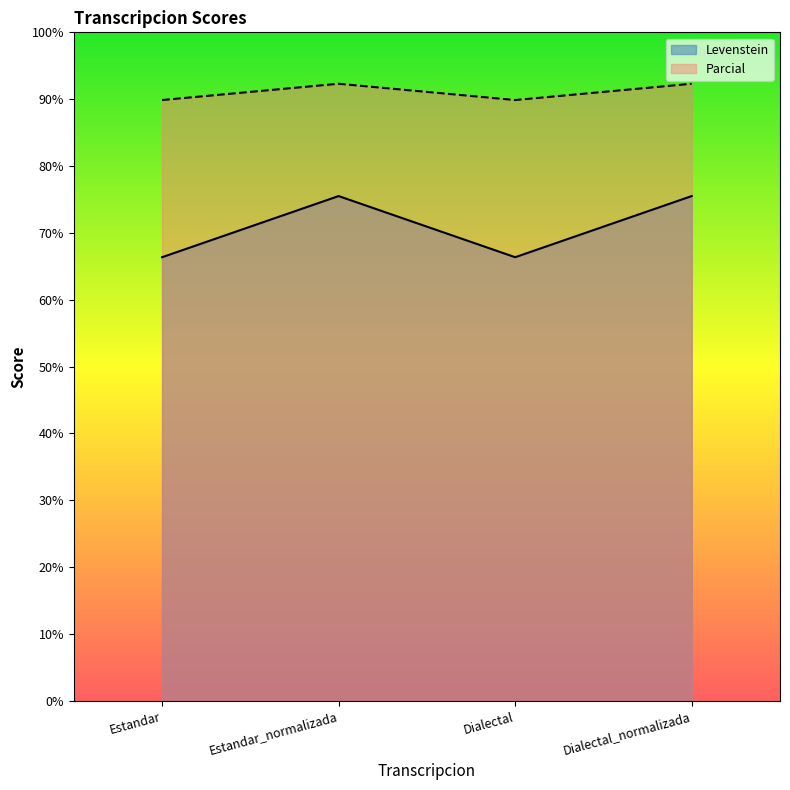

Reading left to right, list all the values displayed in this chart.

Levenstein: Estandar=66.4	Estandar_normalizada=75.5	Dialectal=66.4	Dialectal_normalizada=75.5
Parcial: Estandar=89.9	Estandar_normalizada=92.3	Dialectal=89.9	Dialectal_normalizada=92.3